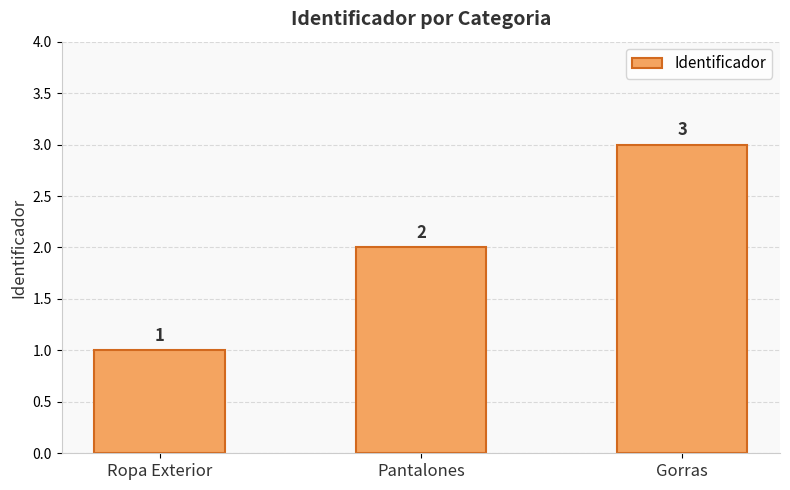

Reading left to right, extract all data points from this chart.

1	2	3